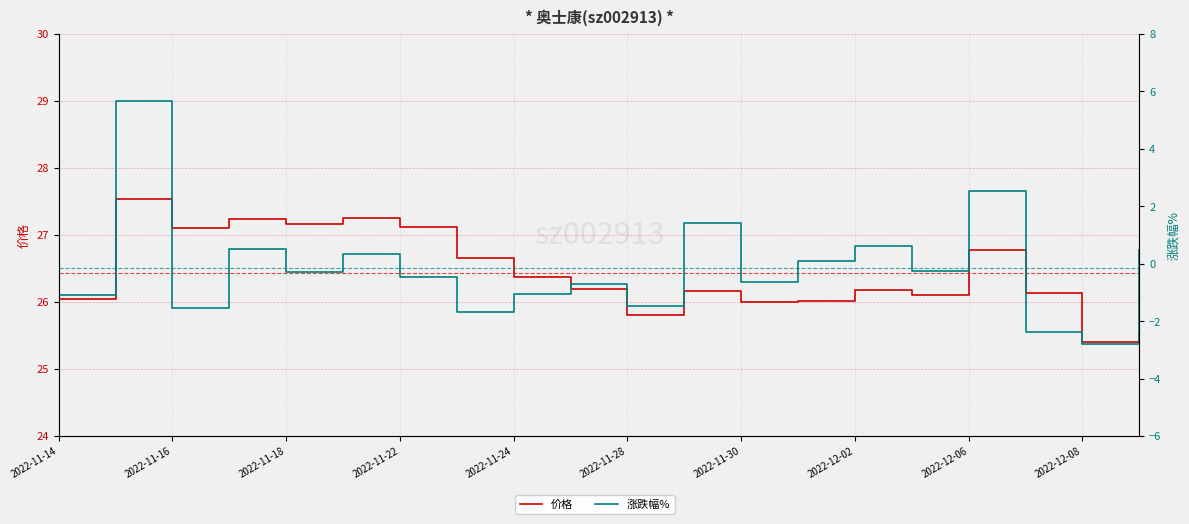

How many values in the 涨跌幅% series exceed 0?

8